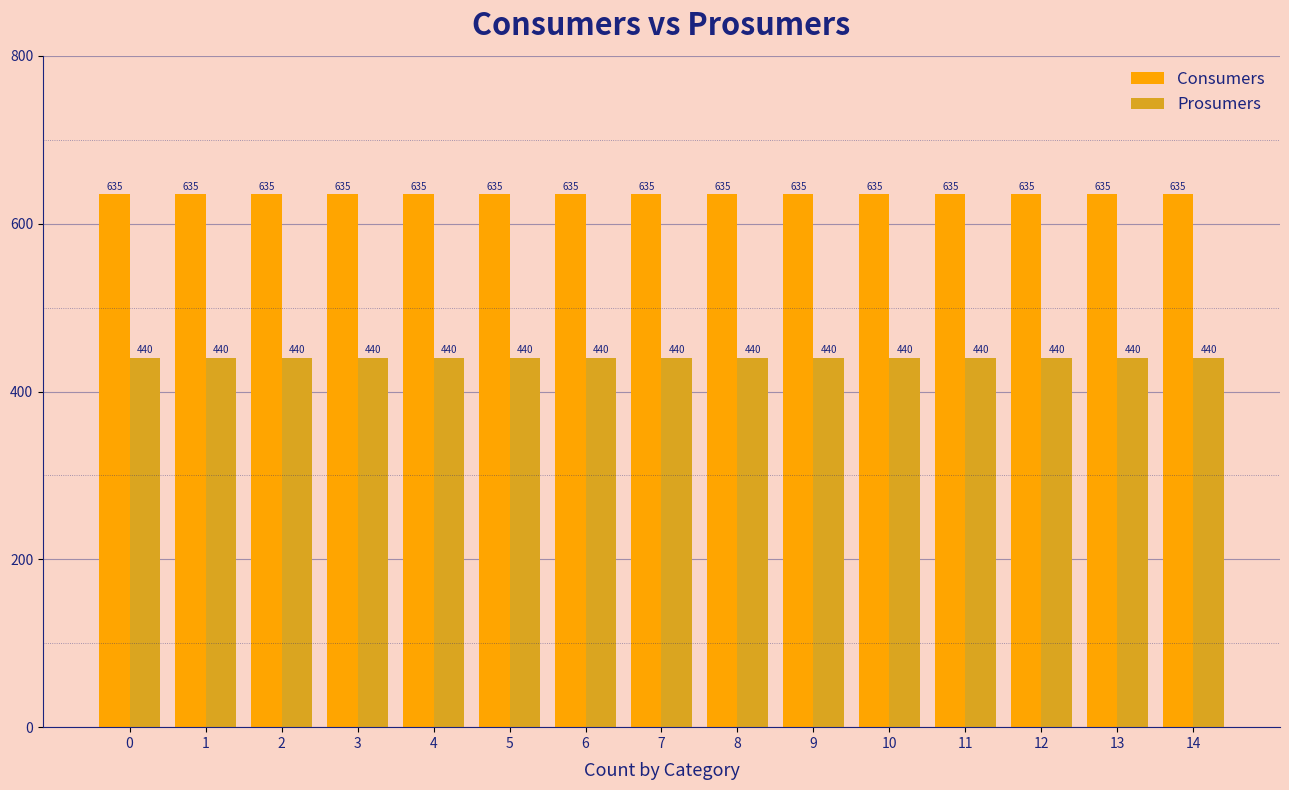

What is the value of the Consumers bar at the 3rd from the left?

635